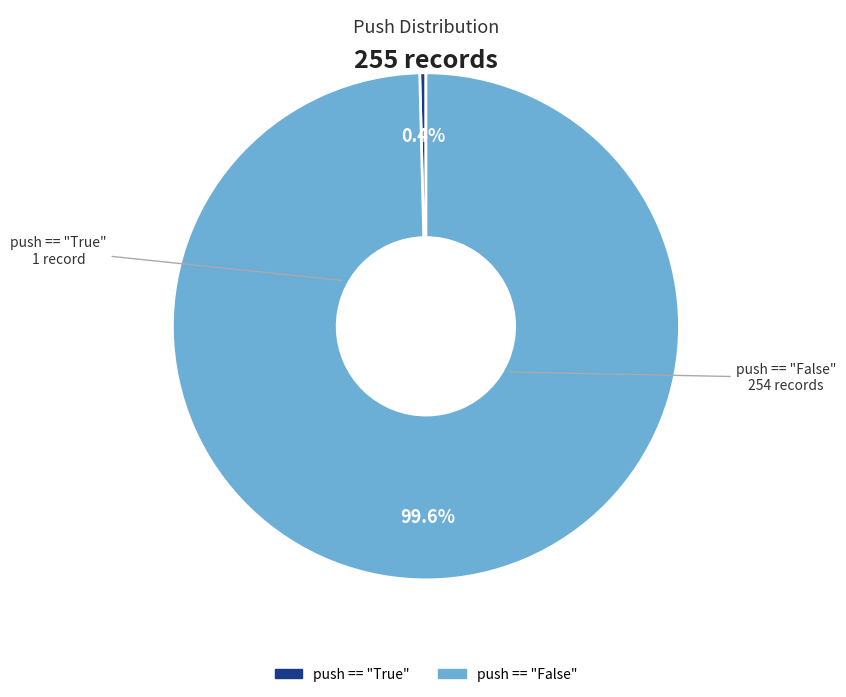

Rank the categories by value from lowest to highest.

push == "True", push == "False"